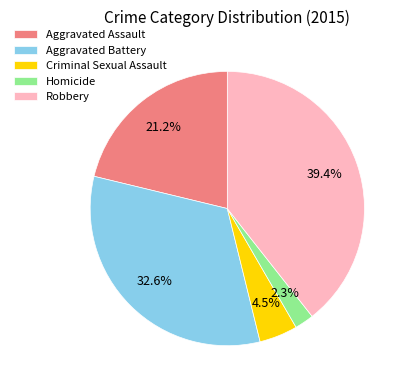

Which slice is the smallest?

Homicide